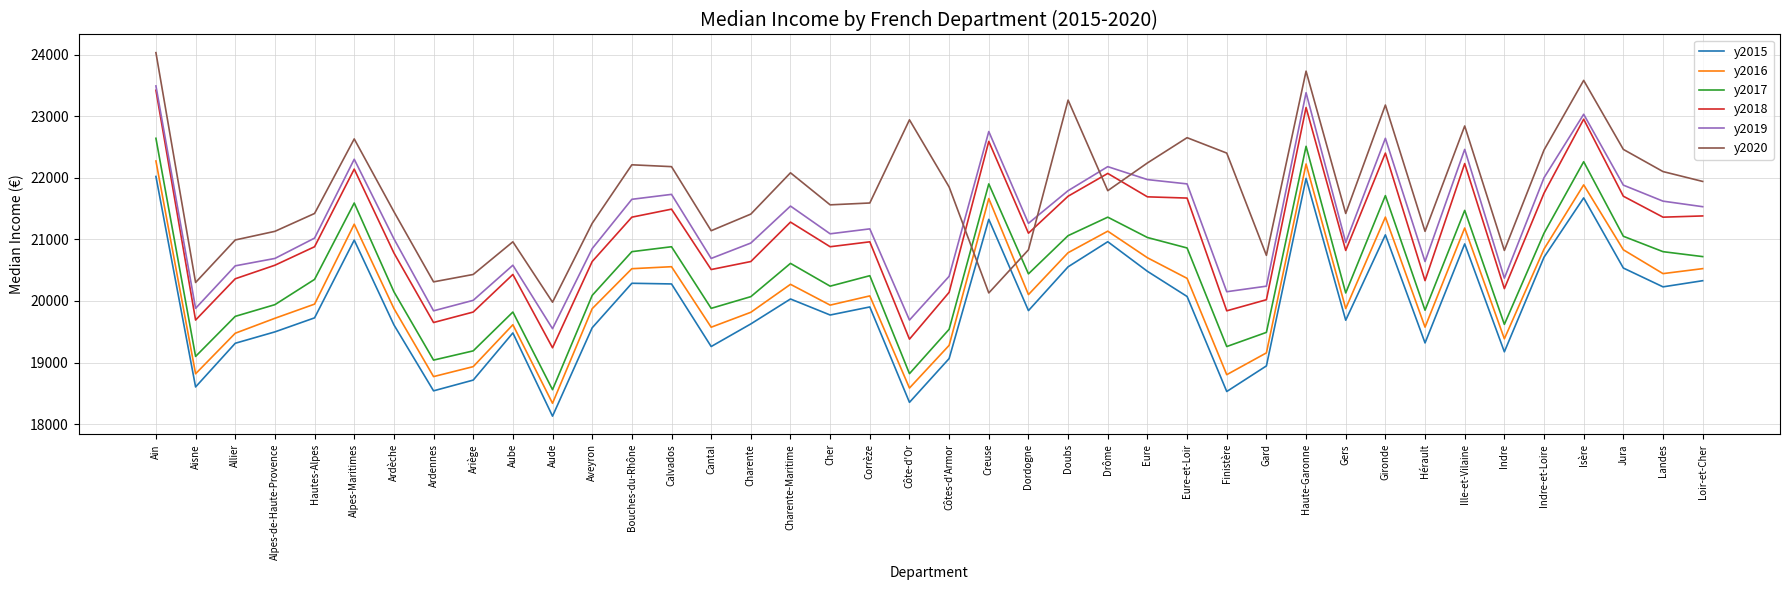

After their last crossing, which series has the higher values: y2020 or y2017?

y2020